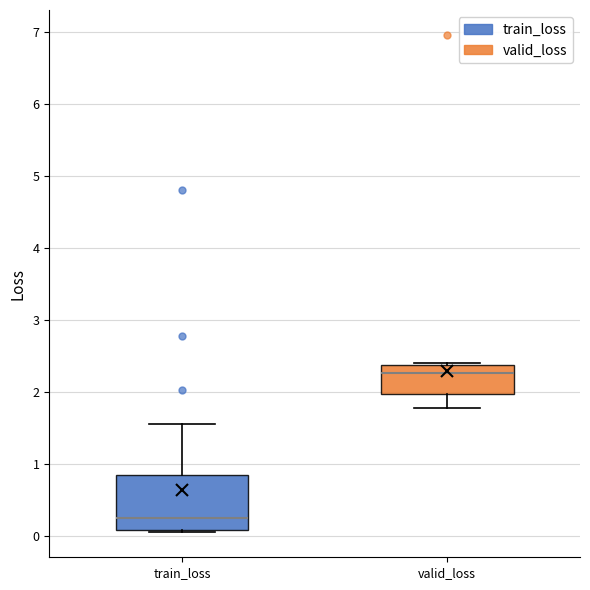

Reading left to right, transcribe this box plot: for each box, give where its median line is, the range the box spans, and where its two whiskers end, as read against the y-axis. The values are not printed on the chart, so give them approximately, as read against the axis.

train_loss: median 0.2, box 0.1 to 0.8, whiskers 0.0 to 1.5
valid_loss: median 2.3, box 2.0 to 2.4, whiskers 1.8 to 2.4 (just above the box's upper edge)